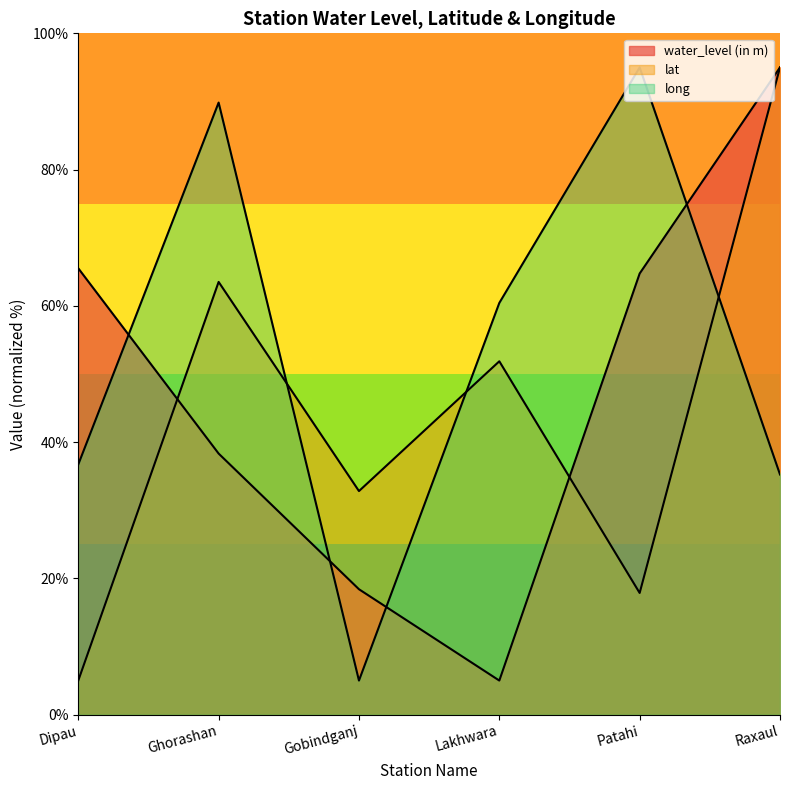

At which label does water_level (in m) first exceed 64?

Dipau